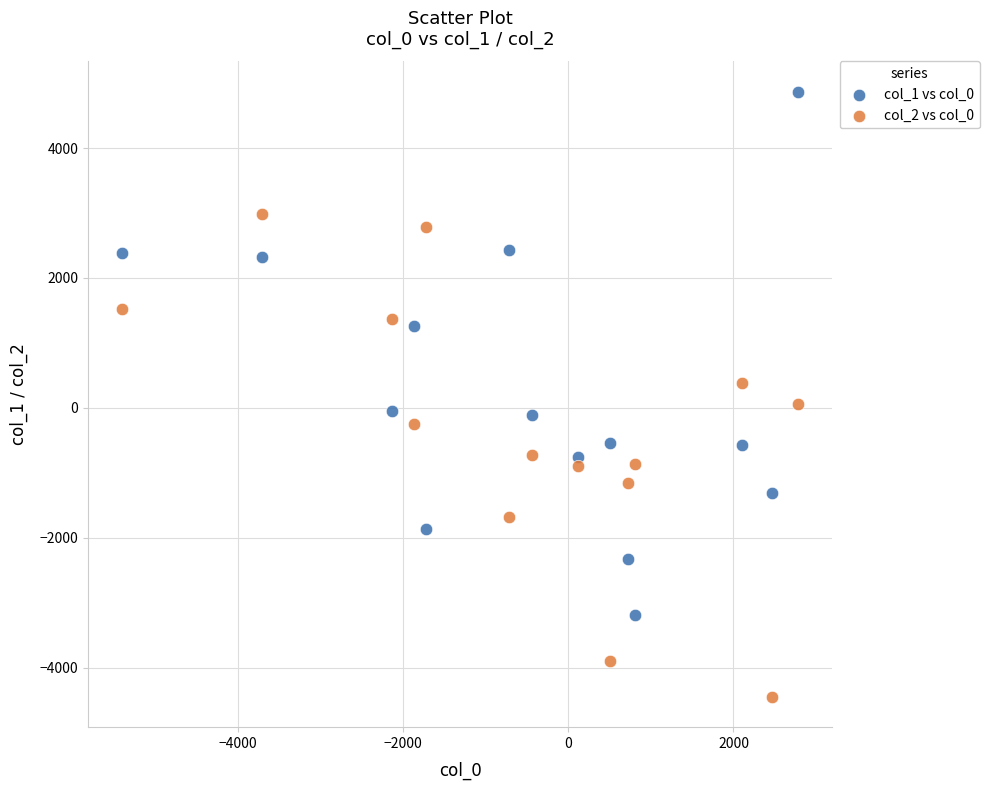

What are all the series names shown in the legend?

col_1 vs col_0, col_2 vs col_0